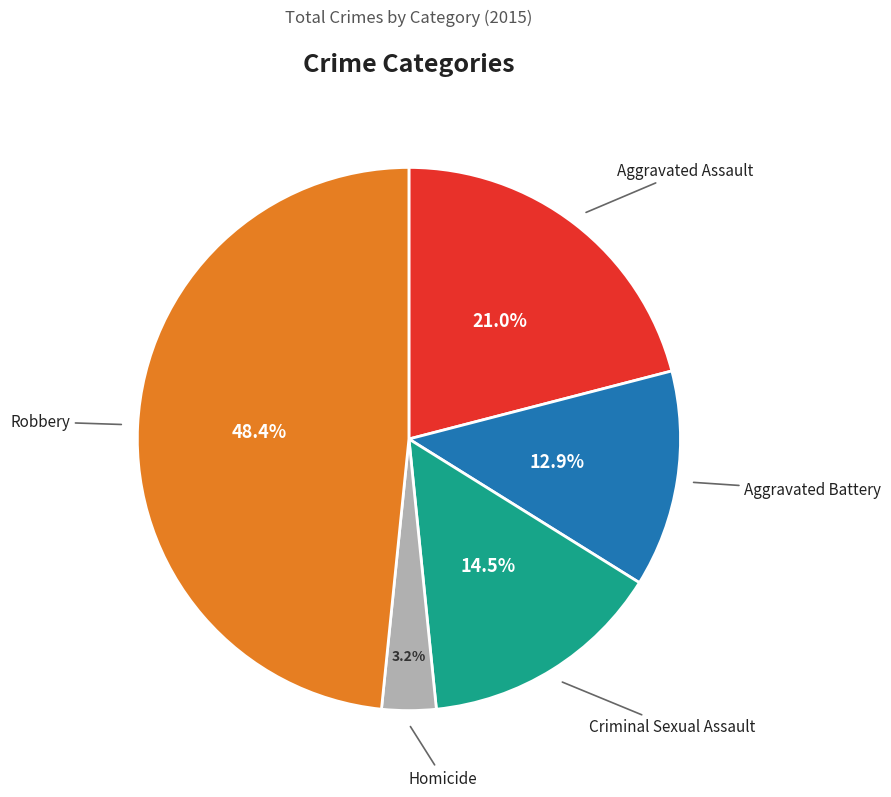

Does Homicide account for over 50% of the chart?

No